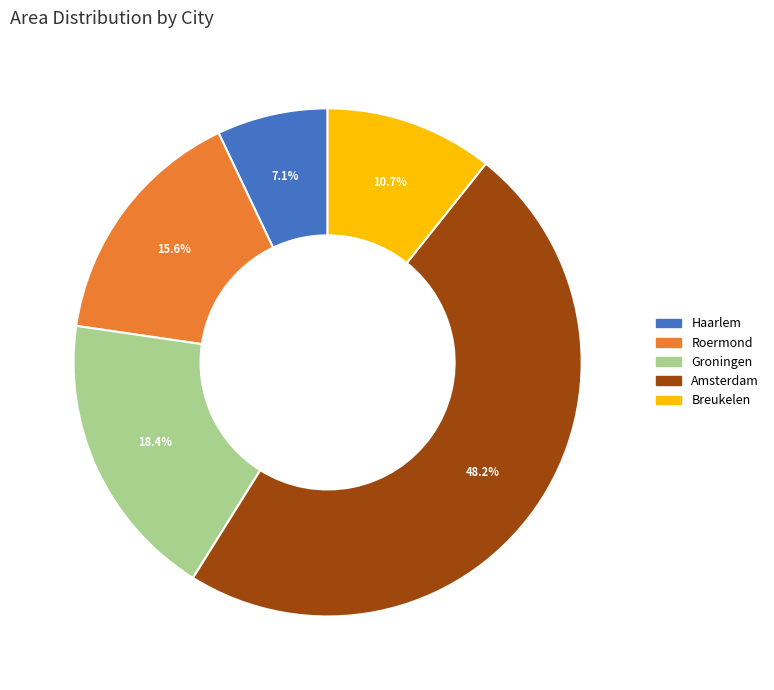

Count the number of slices in the pie.

5